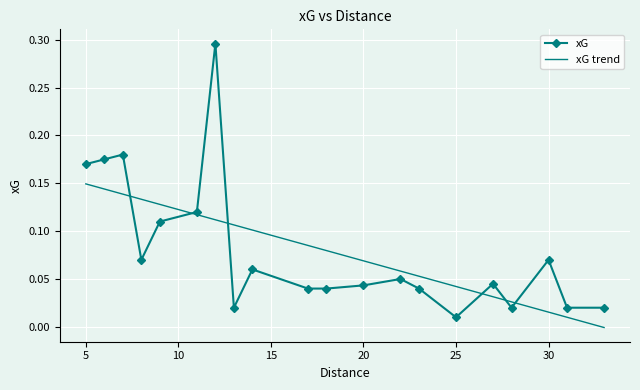

True or false: the data shows 0.0 at 13.

False